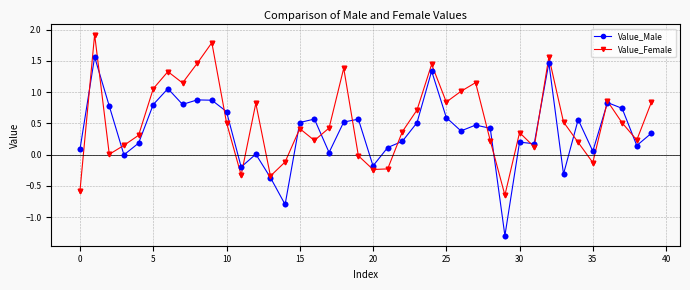

Rank the series by their average value, from highest to lowest.

Value_Female, Value_Male